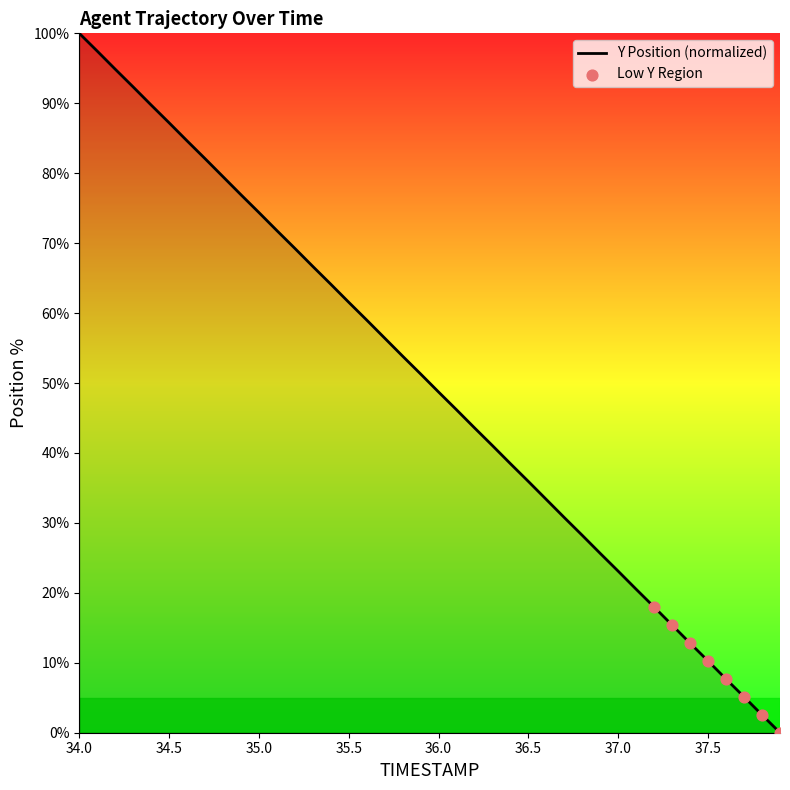

What is the difference between the maximum and minimum values?

100.0